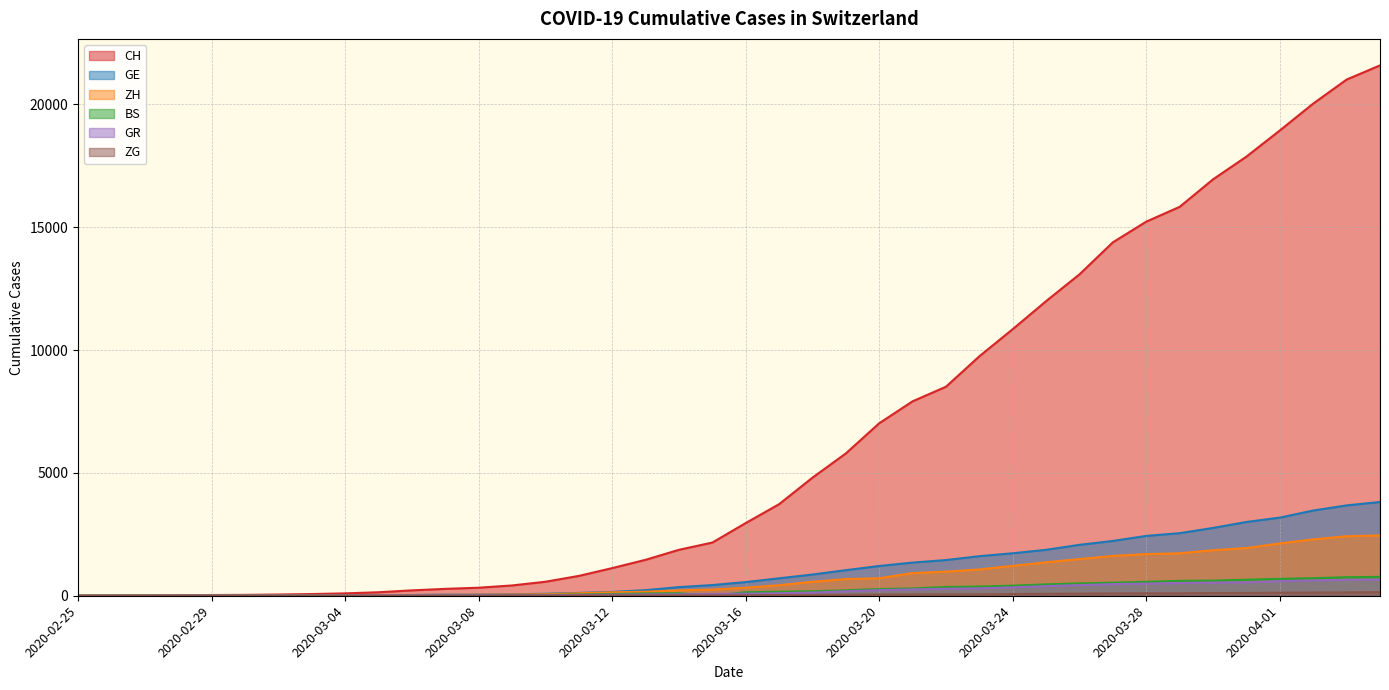

Which series has the widest spread of values?

CH